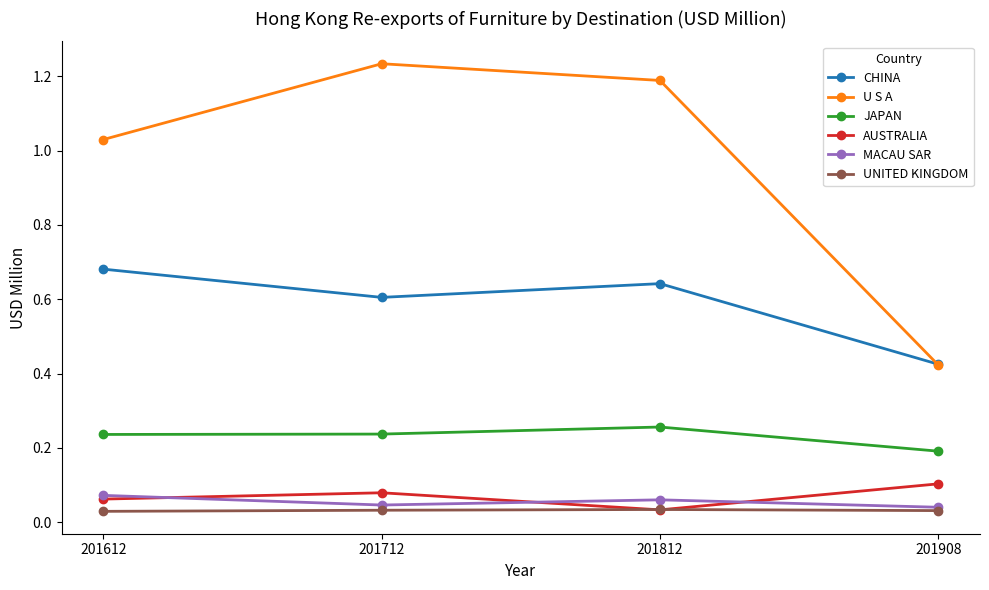

Where is AUSTRALIA nearest to the value 0?

201812